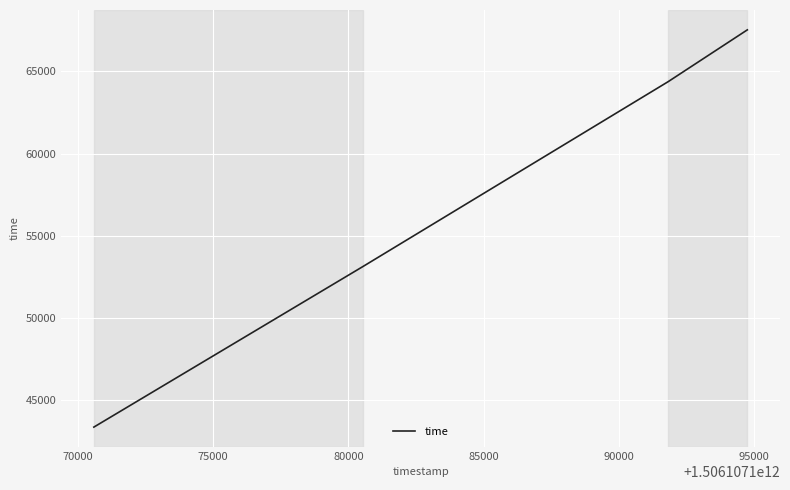

What is the difference between the maximum and minimum values?

24132